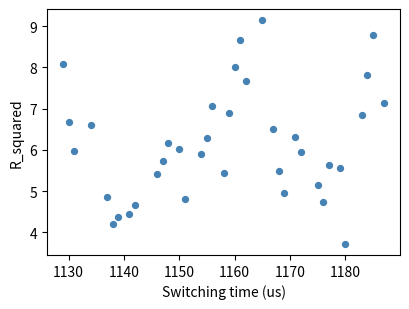

What is the range of Y values (max minus min)?

5.4